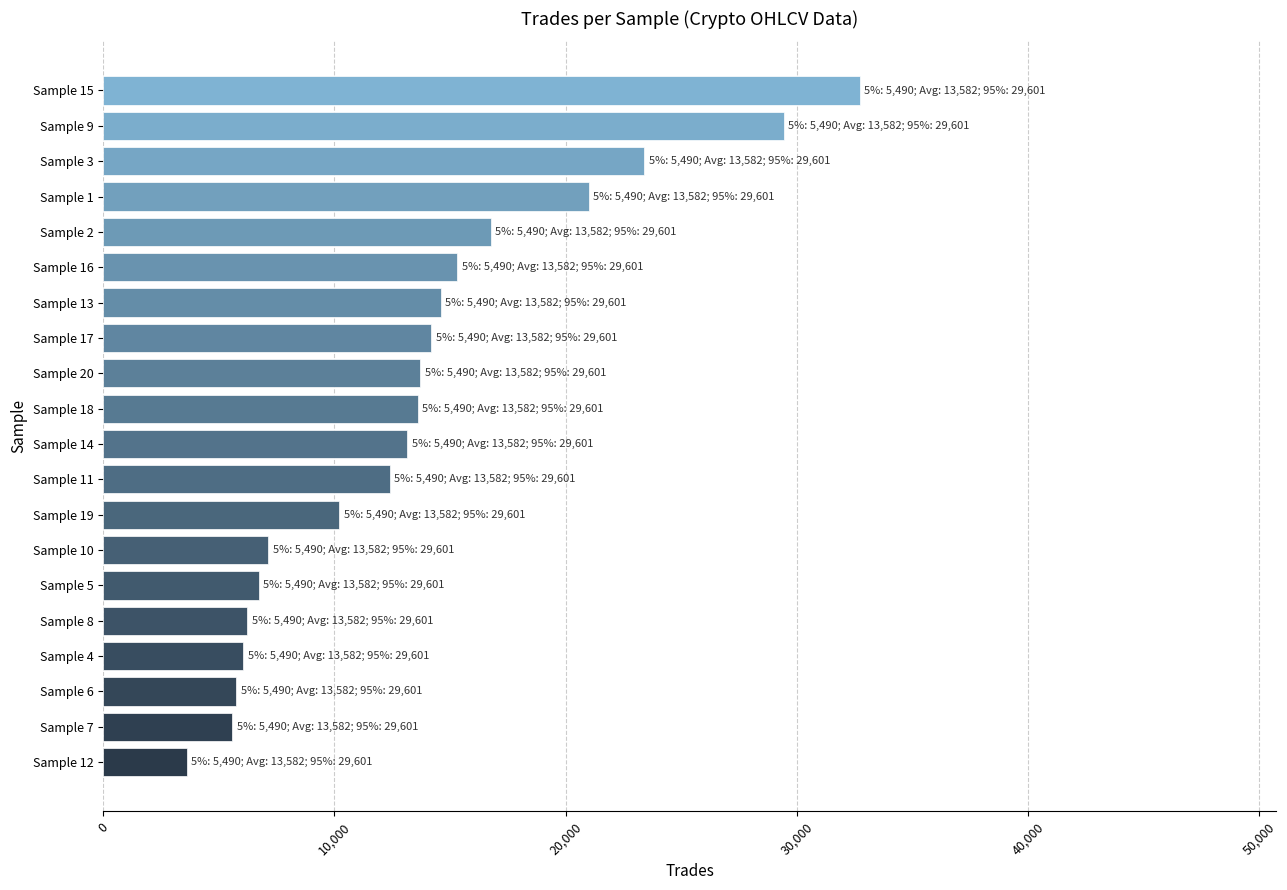

Where is the data nearest to the value 18165?

Sample 2